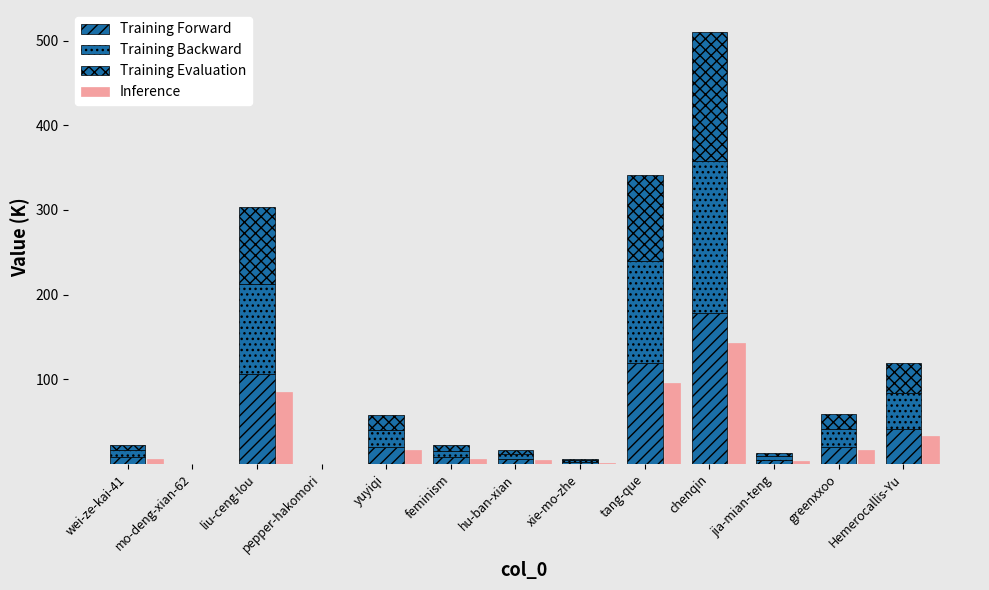

Reading right to left, extract all data points from this chart.

Training Forward: Hemerocallis-Yu=41.7	greenxxoo=20.5	jia-mian-teng=4.6	chenqin=178.7	tang-que=119.6	xie-mo-zhe=2.2	hu-ban-xian=5.7	feminism=7.8	yuyiqi=20.2	pepper-hakomori=0.0	liu-ceng-lou=106.1	mo-deng-xian-62=0.0	wei-ze-kai-41=8.0
Training Backward: Hemerocallis-Yu=41.7	greenxxoo=20.5	jia-mian-teng=4.6	chenqin=178.7	tang-que=119.6	xie-mo-zhe=2.2	hu-ban-xian=5.7	feminism=7.8	yuyiqi=20.2	pepper-hakomori=0.0	liu-ceng-lou=106.1	mo-deng-xian-62=0.0	wei-ze-kai-41=8.0
Training Evaluation: Hemerocallis-Yu=35.8	greenxxoo=17.6	jia-mian-teng=4.0	chenqin=153.1	tang-que=102.5	xie-mo-zhe=1.9	hu-ban-xian=4.9	feminism=6.7	yuyiqi=17.3	pepper-hakomori=0.0	liu-ceng-lou=90.9	mo-deng-xian-62=0.0	wei-ze-kai-41=6.9
Inference: Hemerocallis-Yu=33.4	greenxxoo=16.4	jia-mian-teng=3.7	chenqin=142.9	tang-que=95.7	xie-mo-zhe=1.8	hu-ban-xian=4.6	feminism=6.2	yuyiqi=16.1	pepper-hakomori=0.0	liu-ceng-lou=84.8	mo-deng-xian-62=0.0	wei-ze-kai-41=6.4